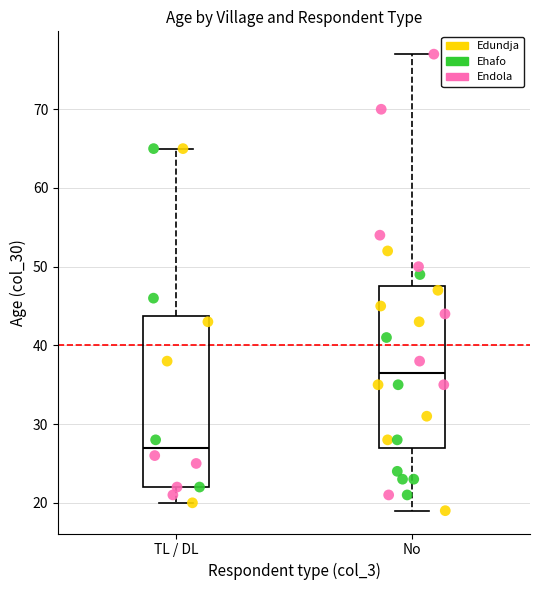

Which series contains the highest Y value?

Endola